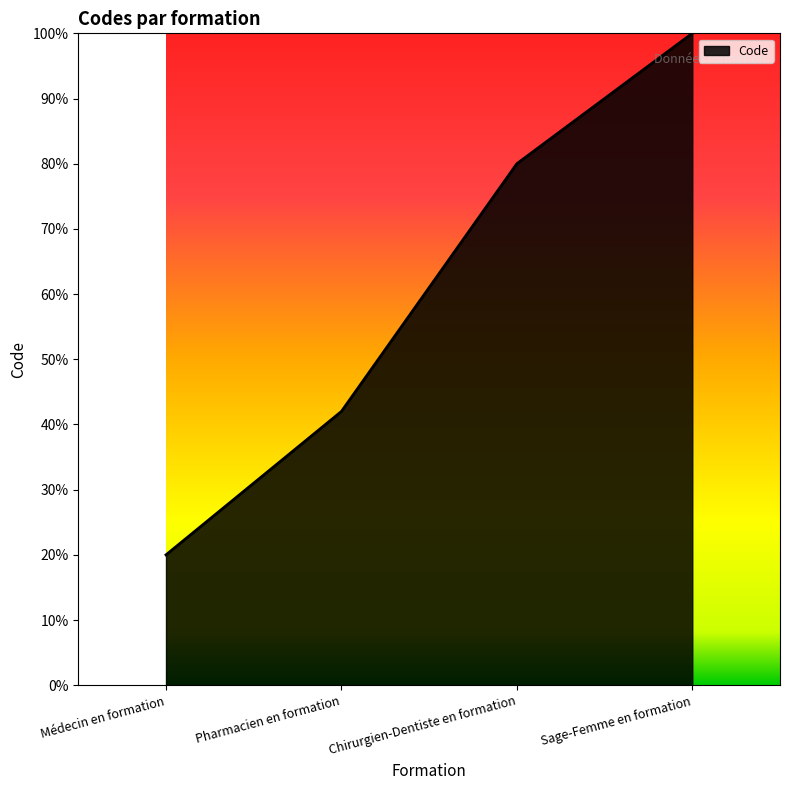

What value does the data have at Médecin en formation, to the nearest 5?

20